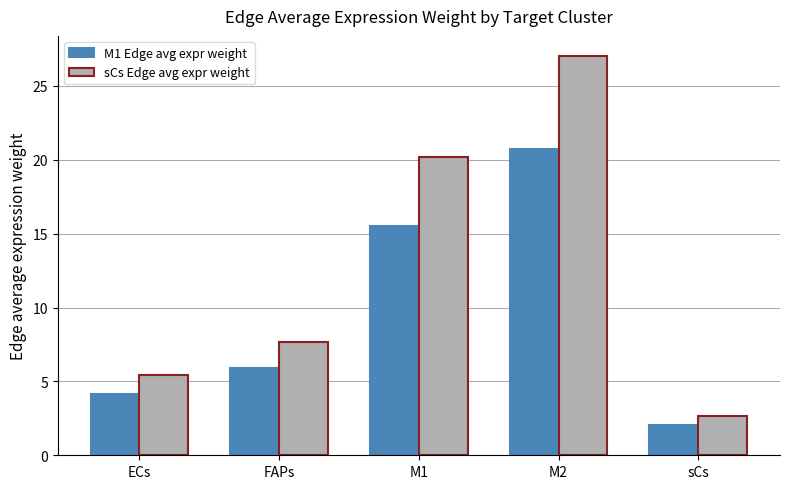

Which series changed the most between ECs and M2?

sCs Edge avg expr weight